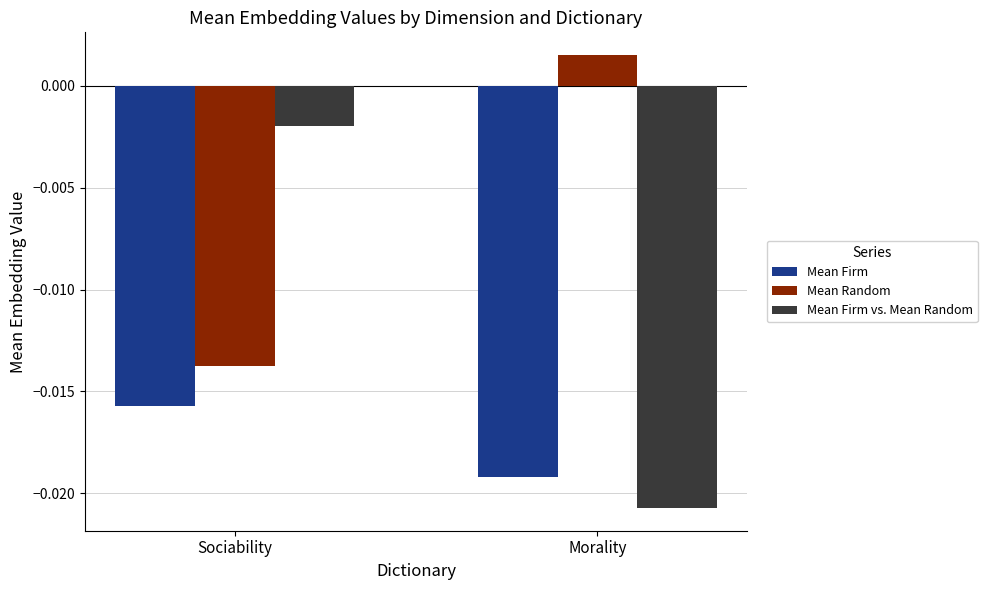

Which series has the largest total across all categories?

Mean Random